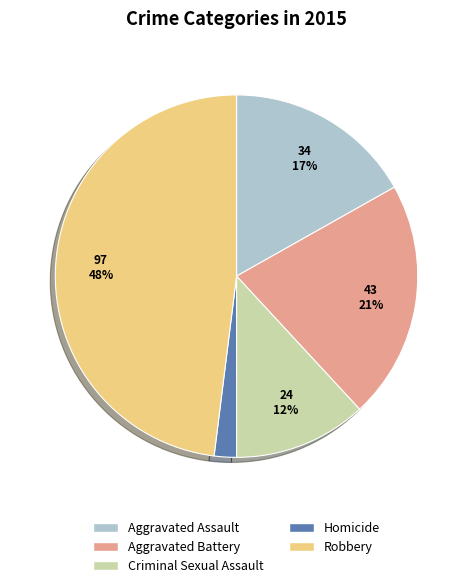

The Robbery slice represents 34% of the pie. True or false?

False